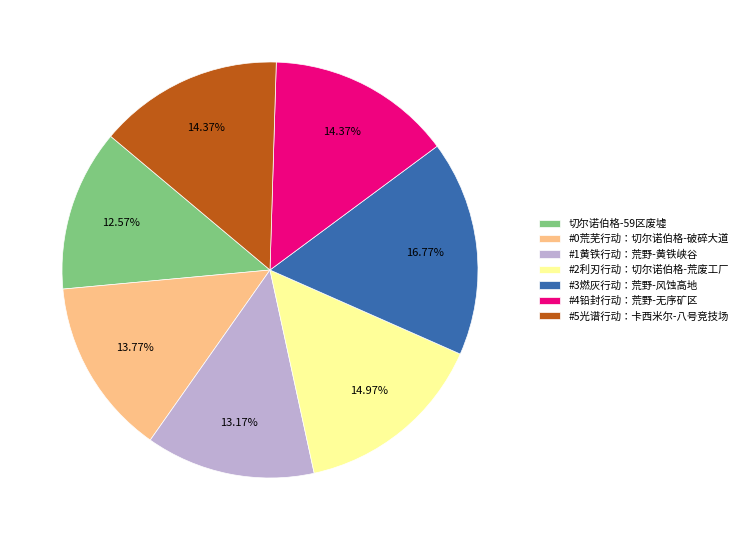

To the nearest percent, what is the difference between the #0荒芜行动：切尔诺伯格-破碎大道 and #4铅封行动：荒野-无序矿区 slice percentages?

1%